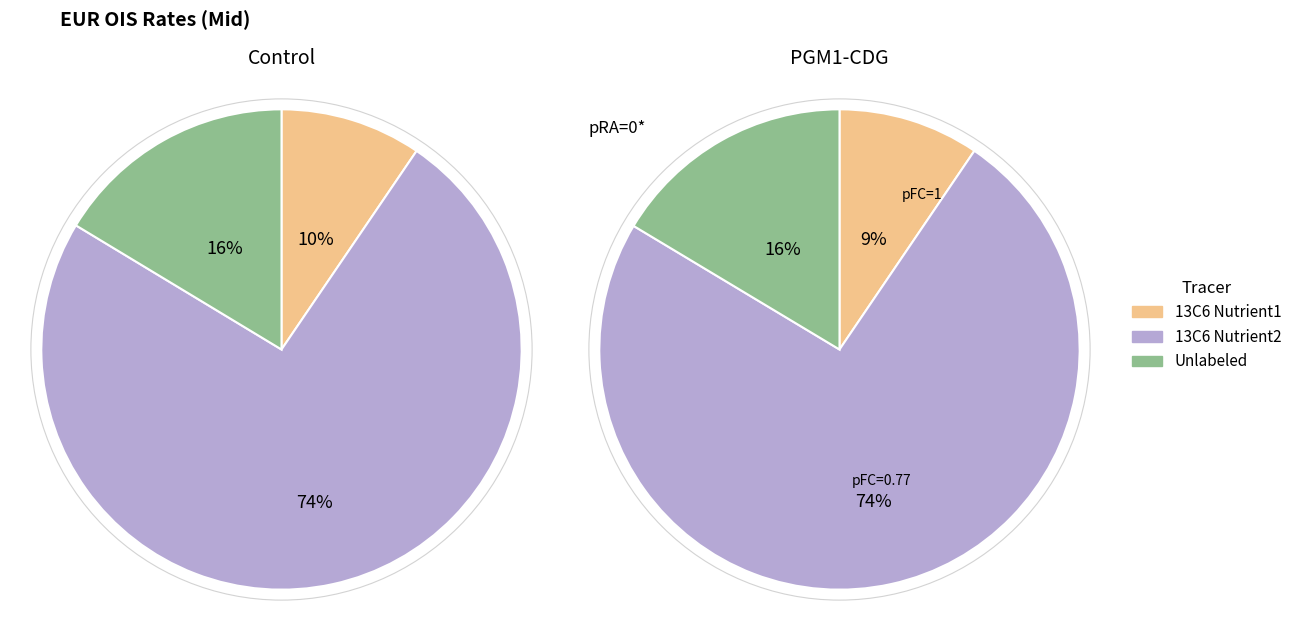

The 5M slice represents 1% of the pie. True or false?

False